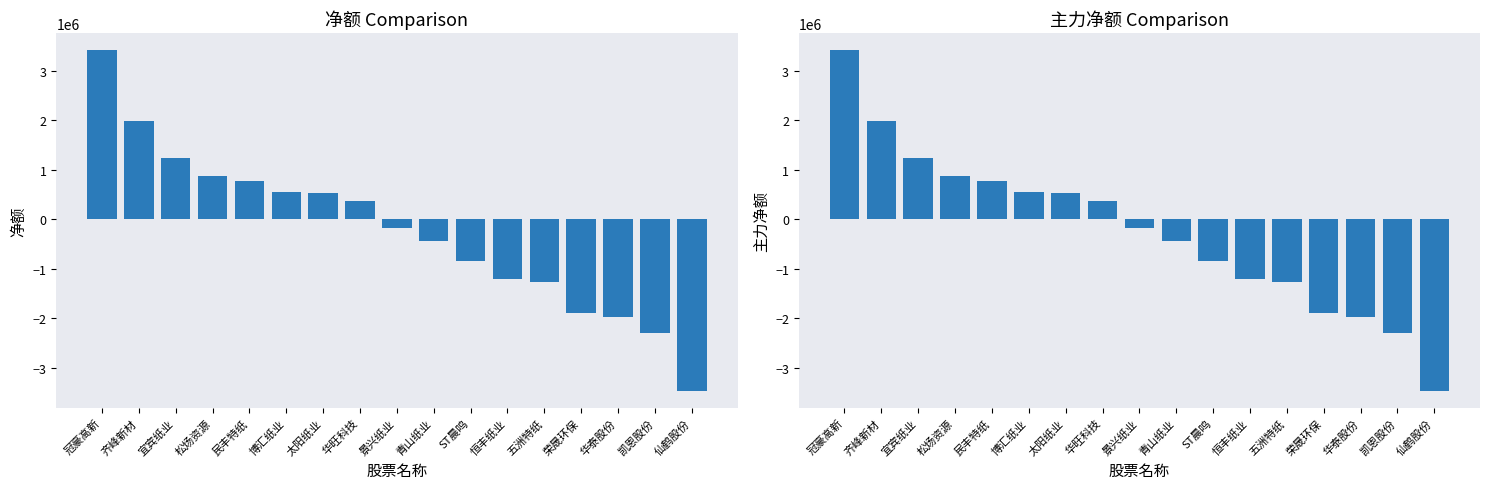

Between 宜宾纸业 and 仙鹤股份, which is larger?

宜宾纸业